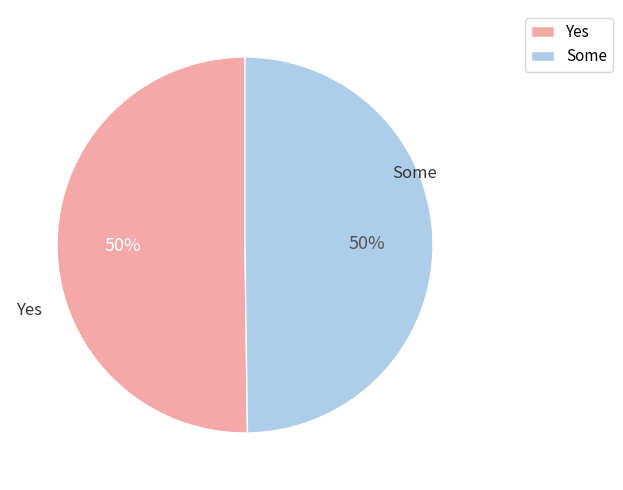

To the nearest percent, what percentage of the pie is Some?

50%